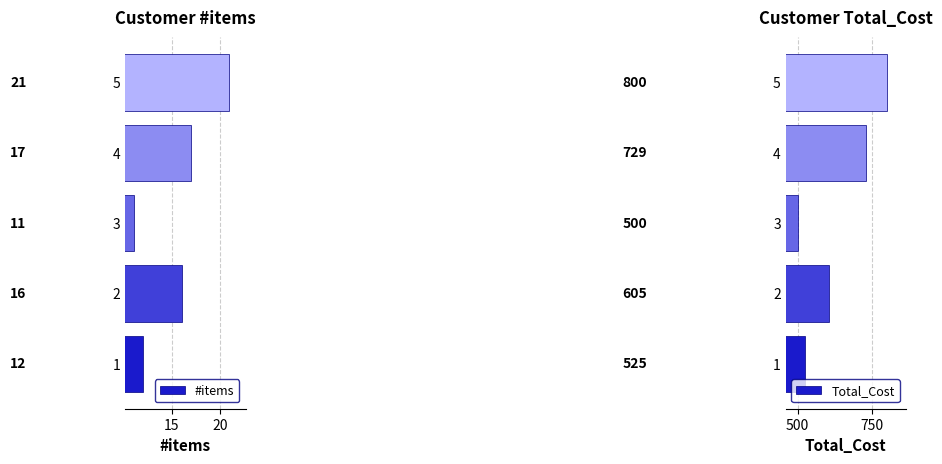

Which category has the highest value in the #items series?

5